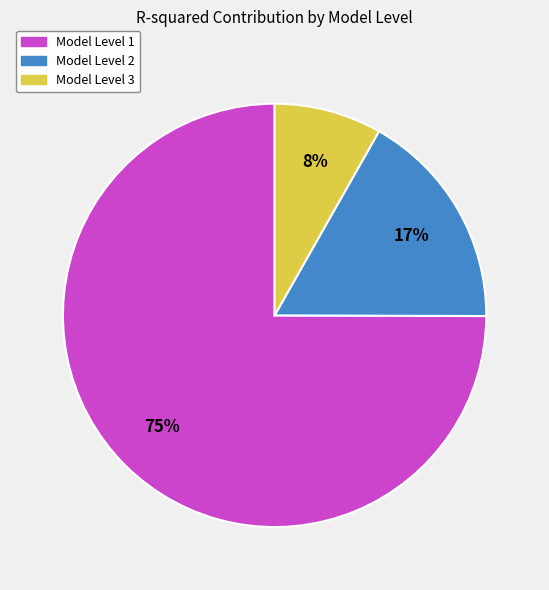

Is there any slice that represents more than half of the pie?

Yes